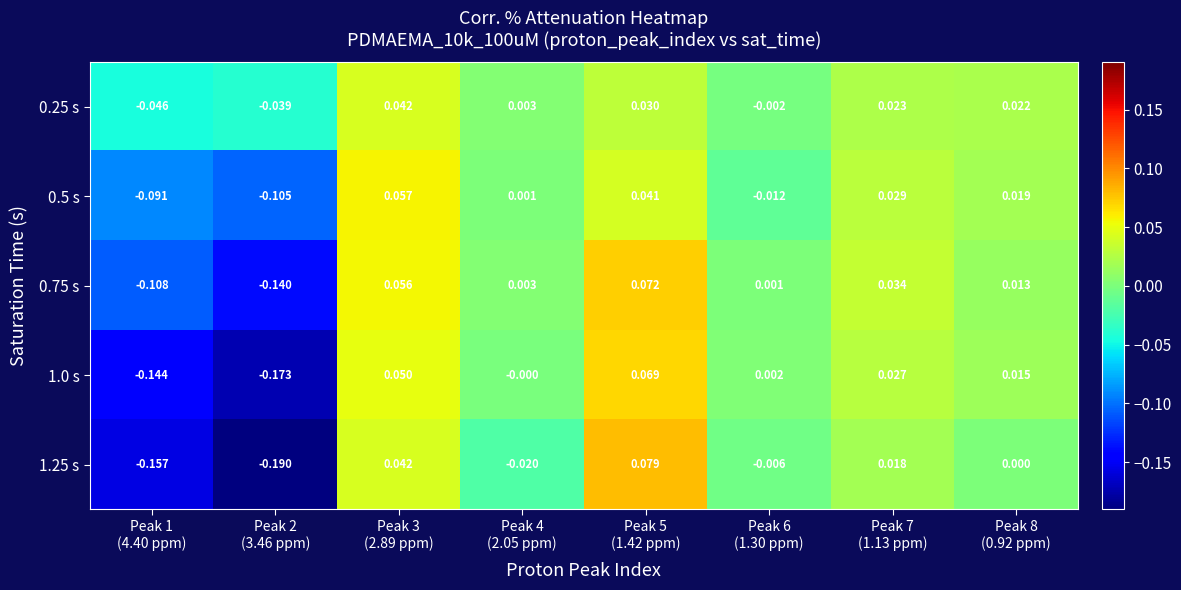

List the series in order of their peak value, highest first.

1.25 s, 0.75 s, 1.0 s, 0.5 s, 0.25 s